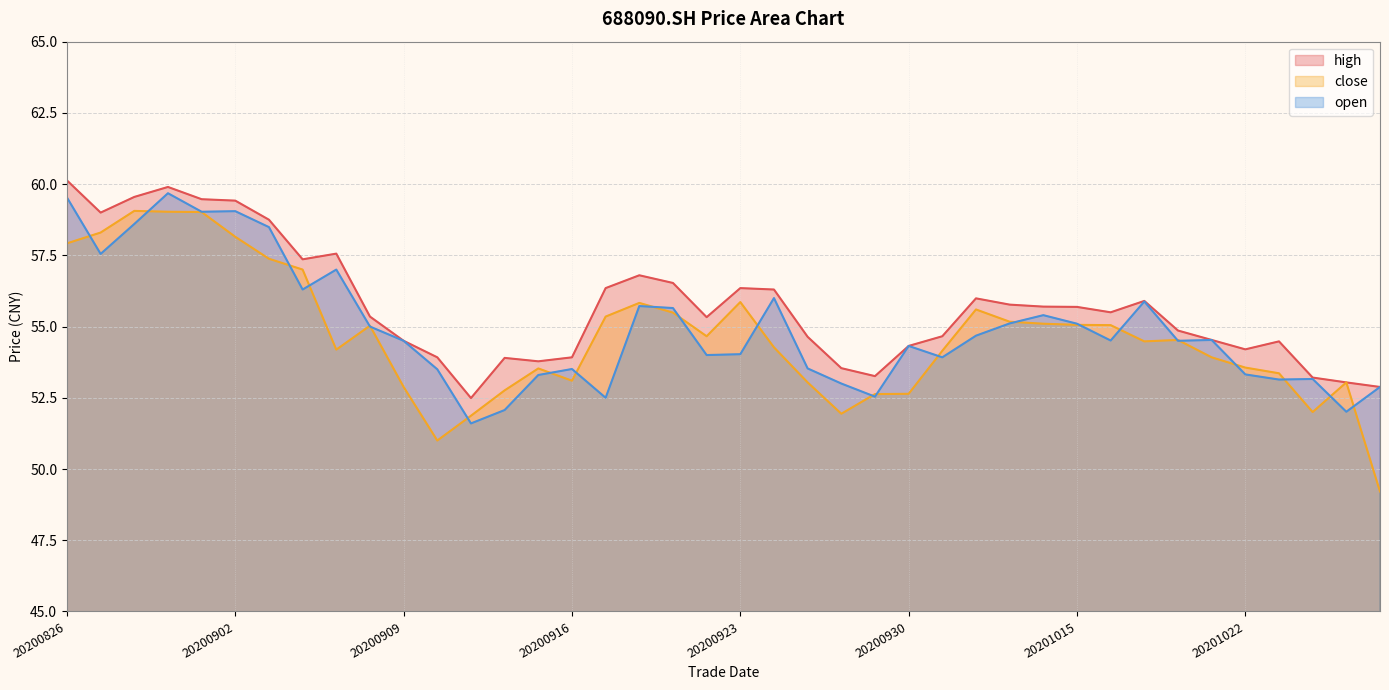

How many values in the open series are below 54?

15